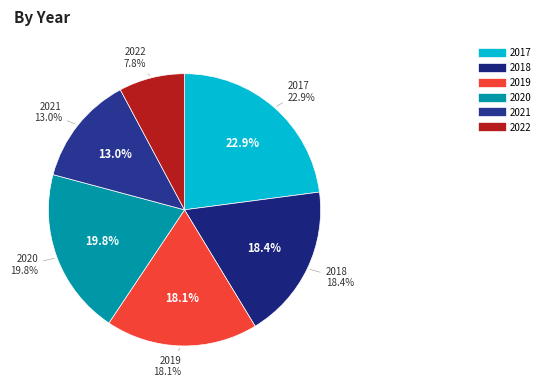

To the nearest percent, what is the average slice percentage?

17%